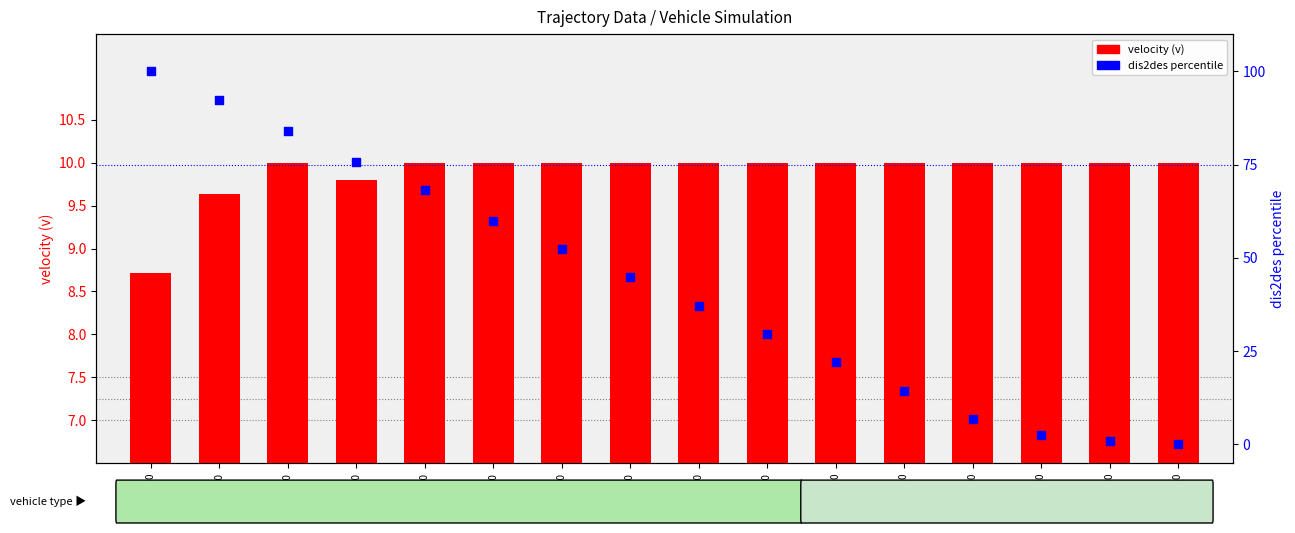

At which category is the sum across all series the highest?

t=0